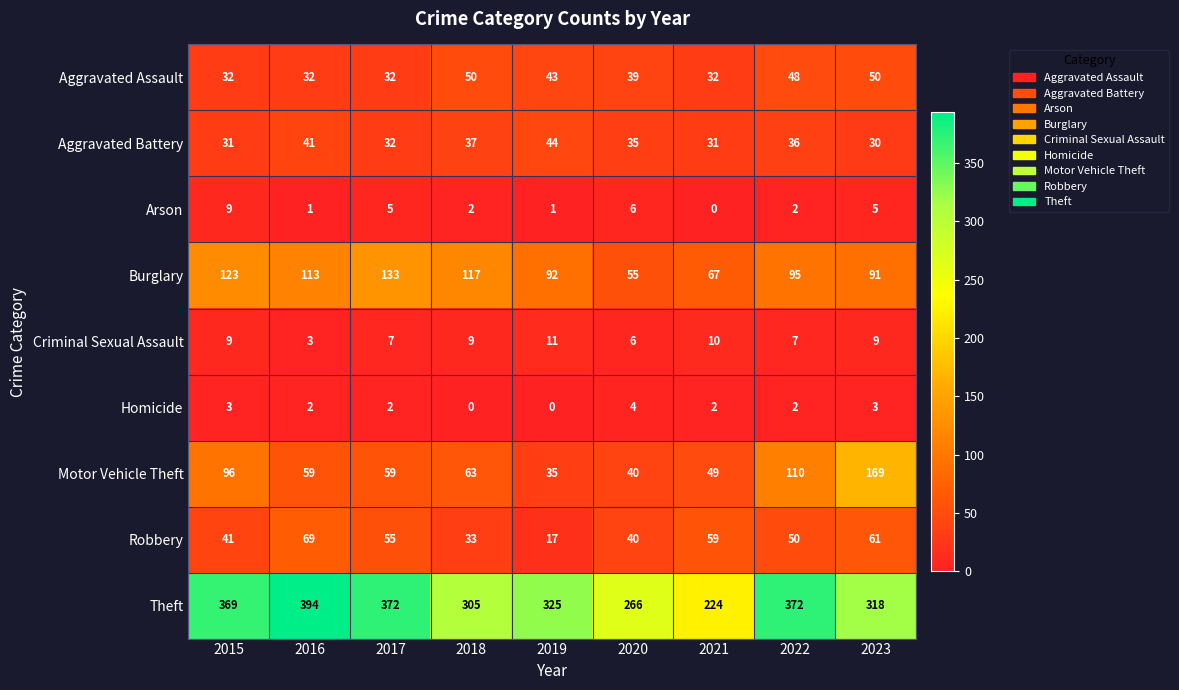

True or false: Arson has a value of 7 at 2023.

False